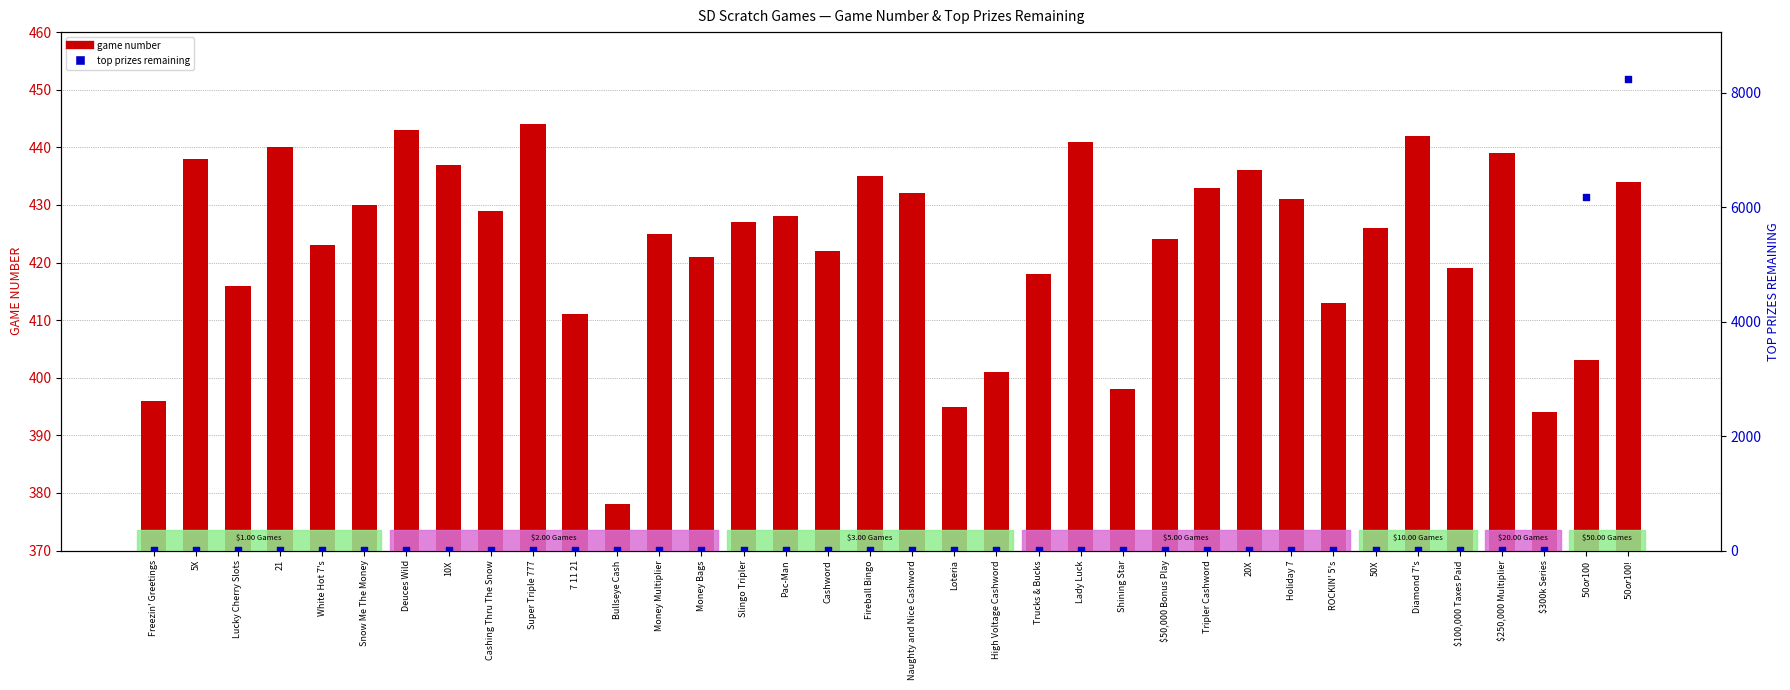

At how many categories does at least one series exceed 4025?

2